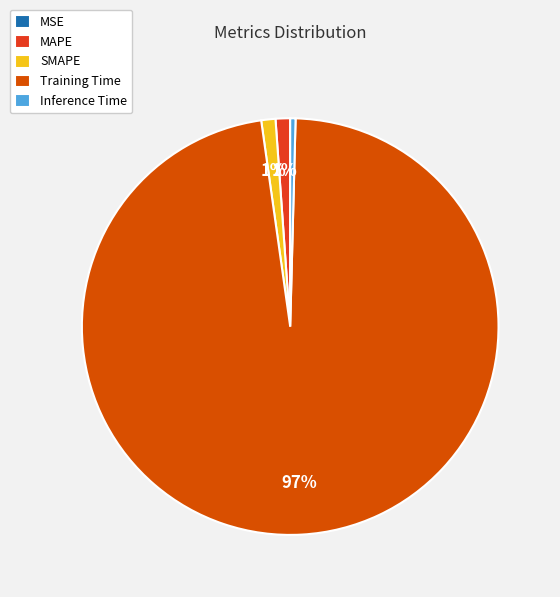

To the nearest percent, what is the average slice percentage?

20%